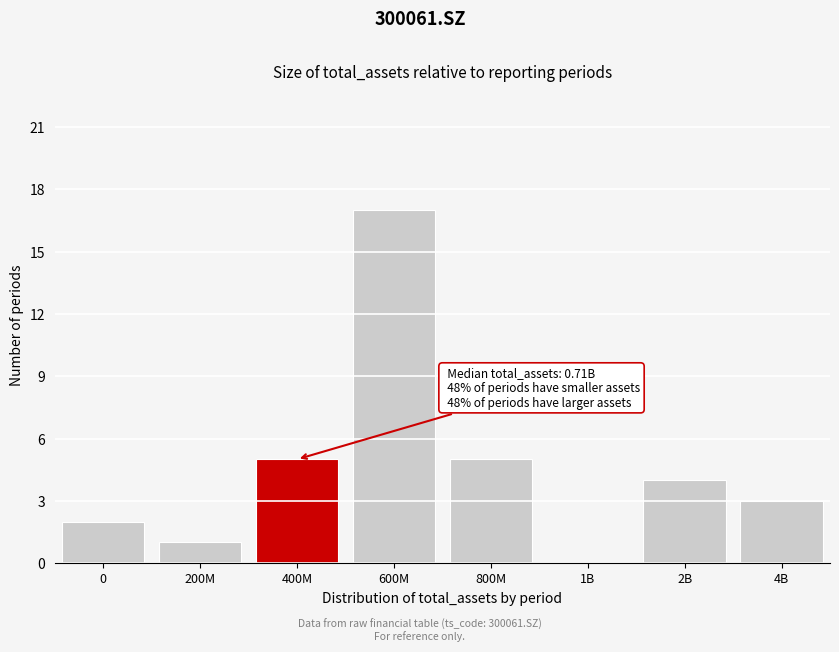

Reading right to left, extract all data points from this chart.

4B=3	2B=4	1B=0	800M=5	600M=17	400M=5	200M=1	0=2